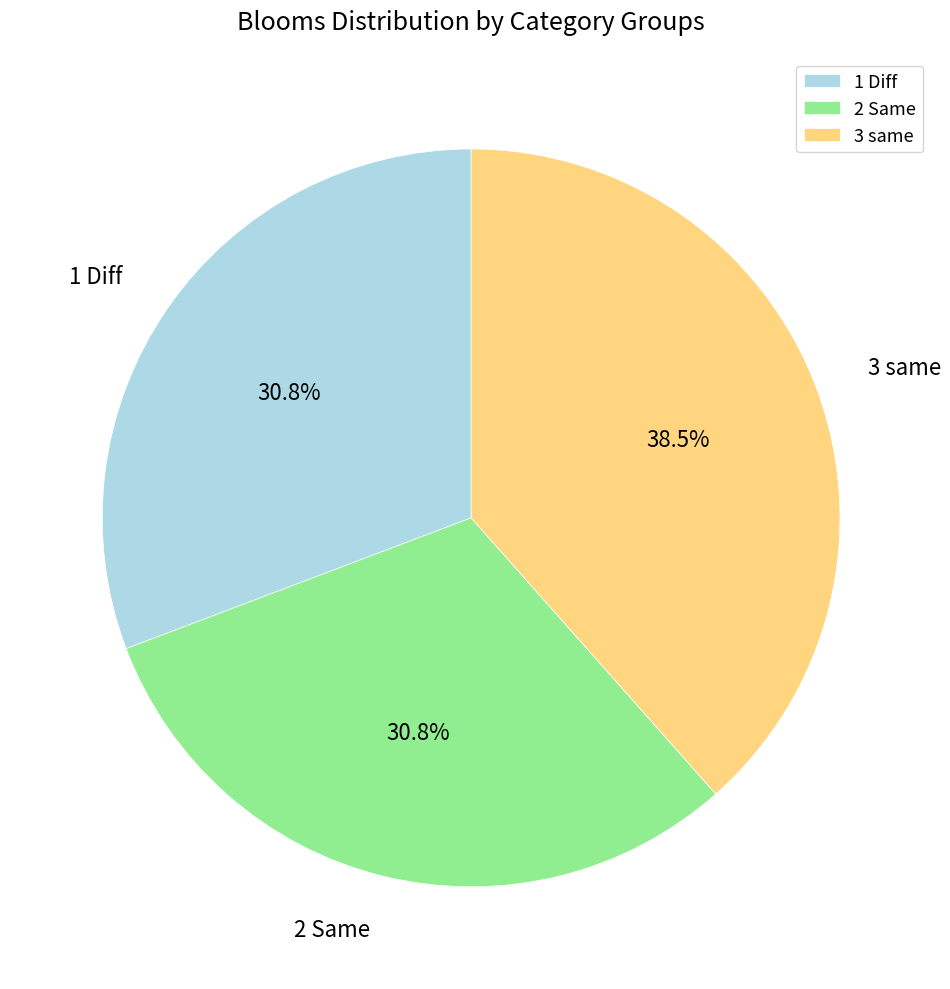

What is the largest slice in the pie chart?

3 same